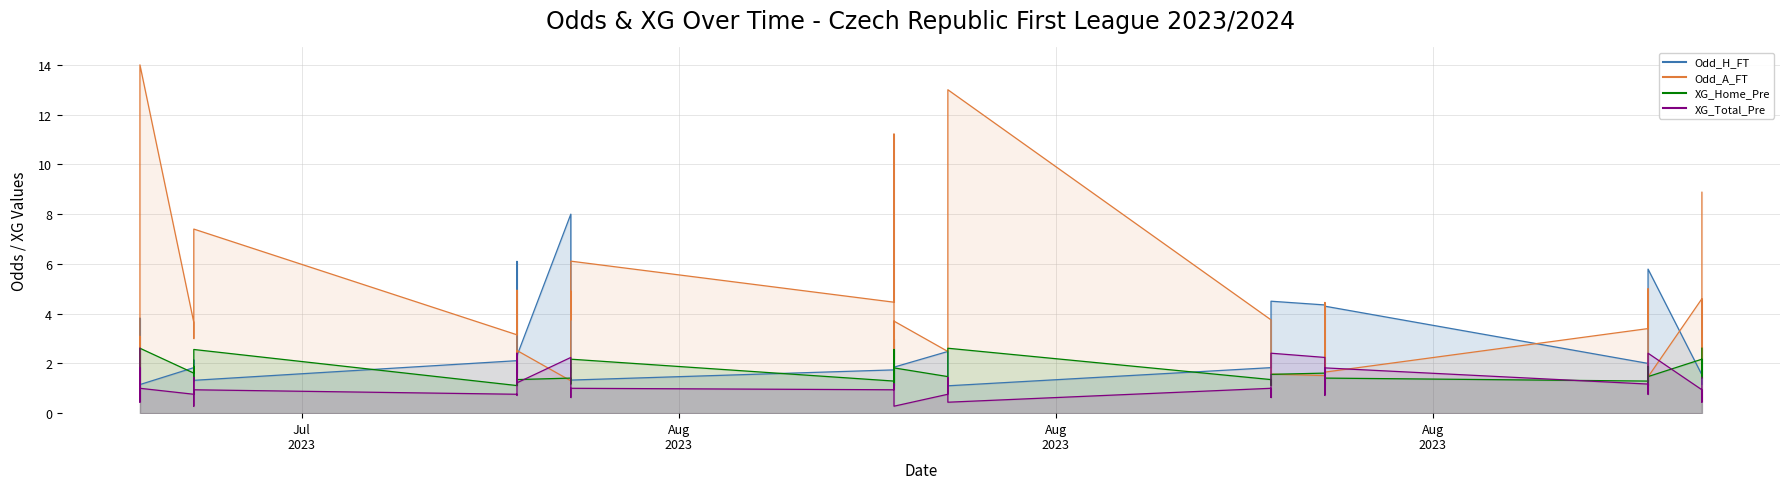

After their last crossing, which series has the higher values: Odd_H_FT line or XG_Home_Pre line?

XG_Home_Pre line